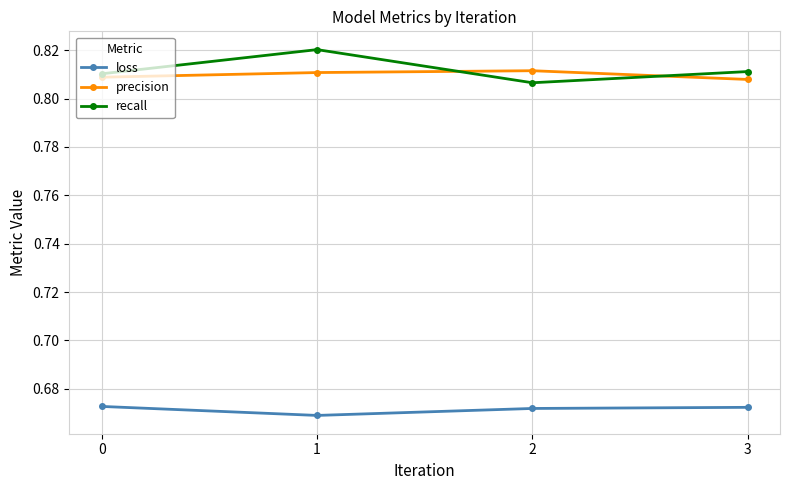

Is the value of recall at 2 greater than the value of loss at 0?

Yes